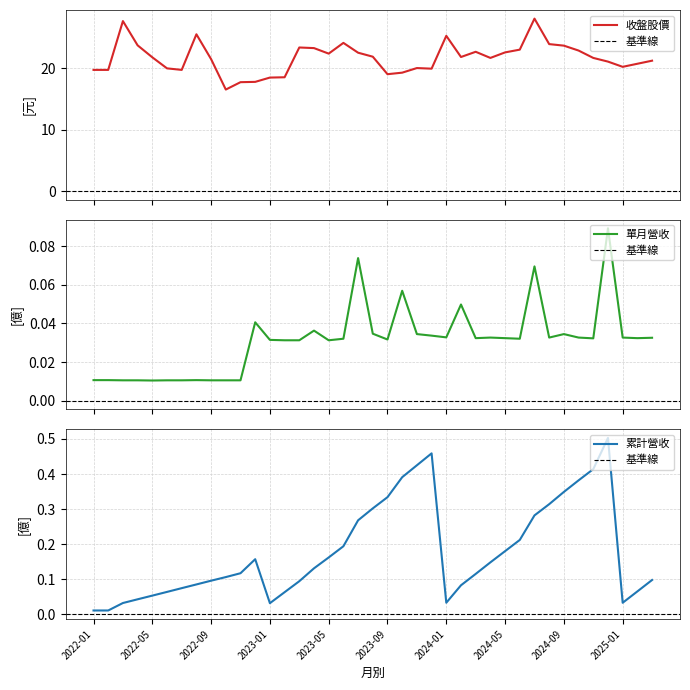

In 當月股價(收盤), how many points are lower than both neighbors (excluding endpoints)?

8